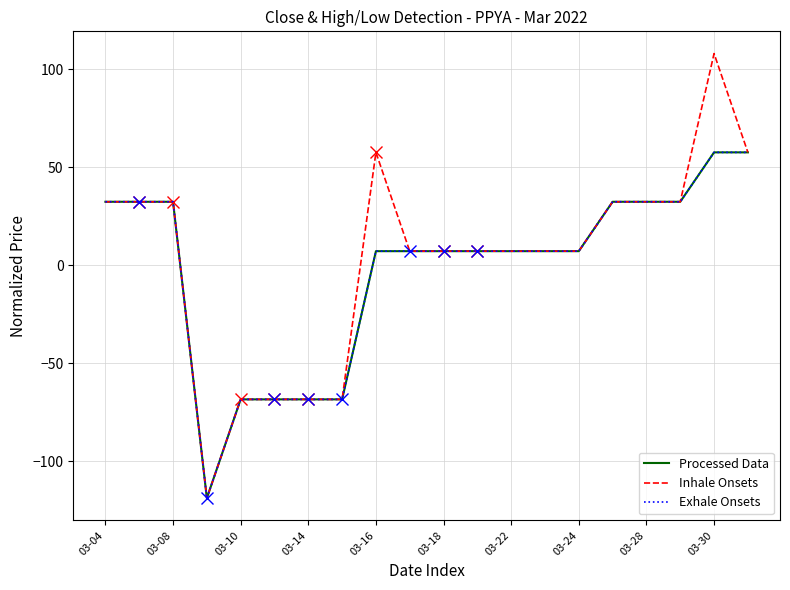

Is the value of Inhale Onsets at 10 greater than the value of Exhale Onsets at 17?

No